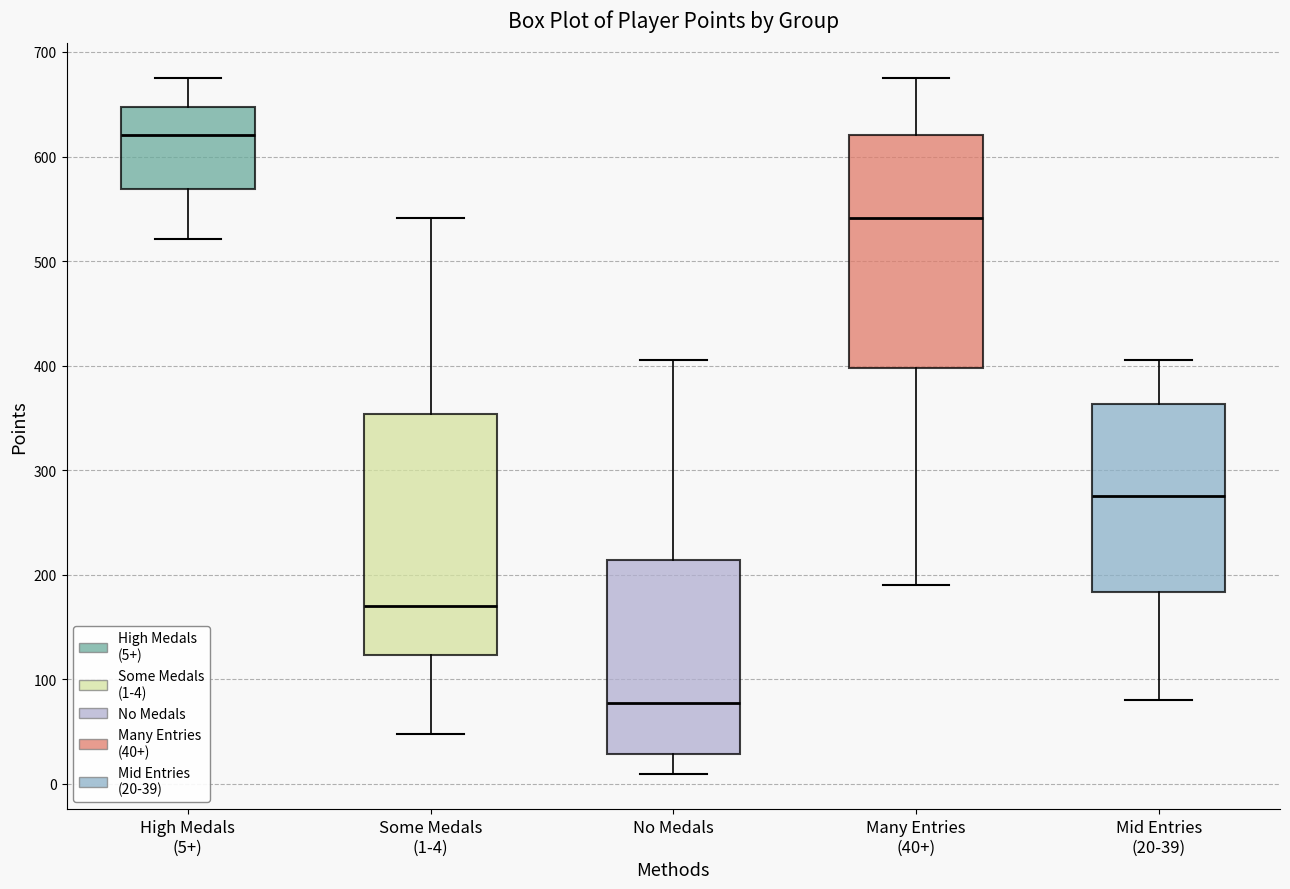

Which box has the lowest median line?

No Medals